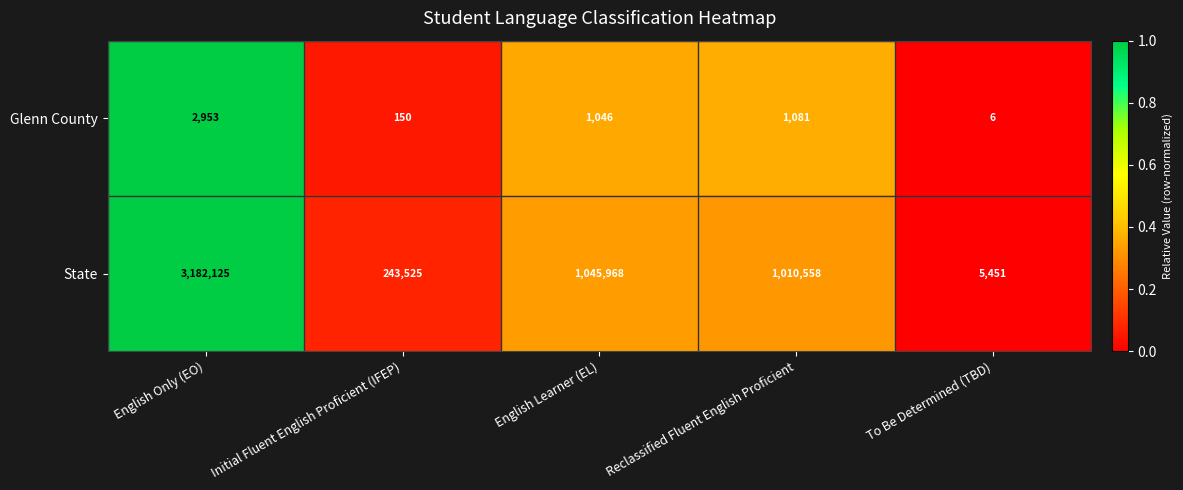

At which label is Glenn County closest to 1479?

Reclassified Fluent English Proficient